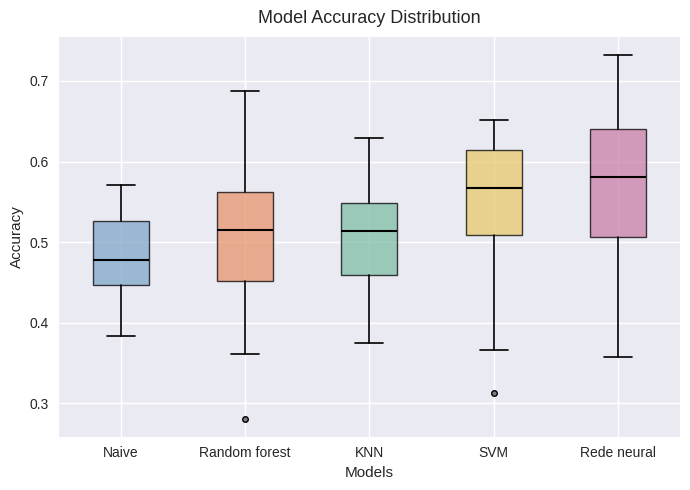

Where is the upper edge of the box for Rede neural on the y-axis? The values are not printed on the chart, so give them approximately, as read against the axis.

0.64